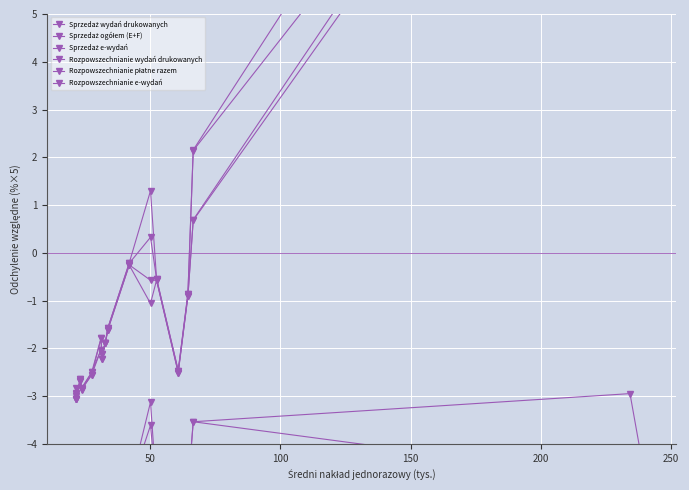

True or false: Rozpowszechnianie płatne razem and Sprzedaż ogółem (E+F) cross at least once.

False